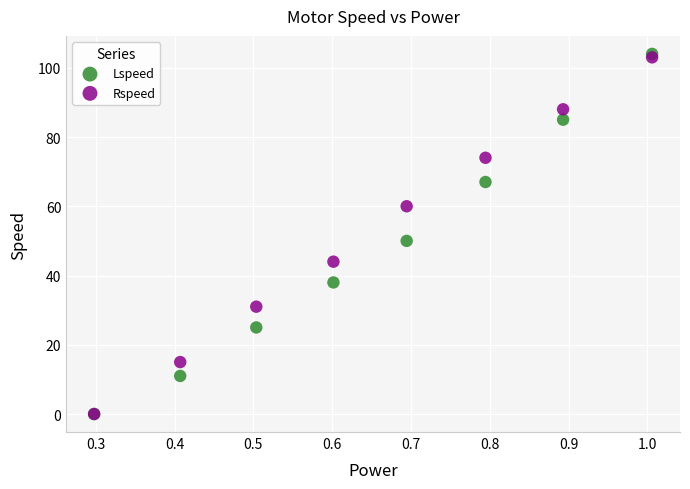

Across all series, what Y value is closest to 52?

50